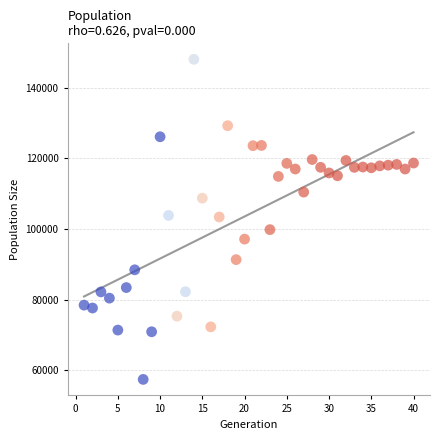

What is the range of X values (max minus min)?

39